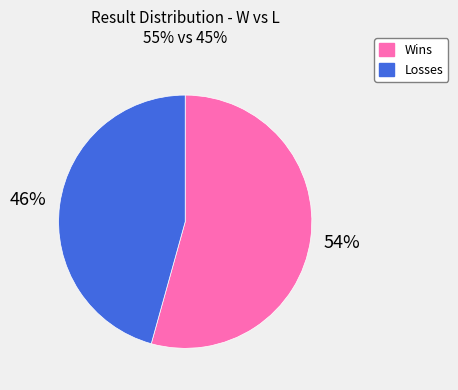

How many slices are in this pie chart?

2